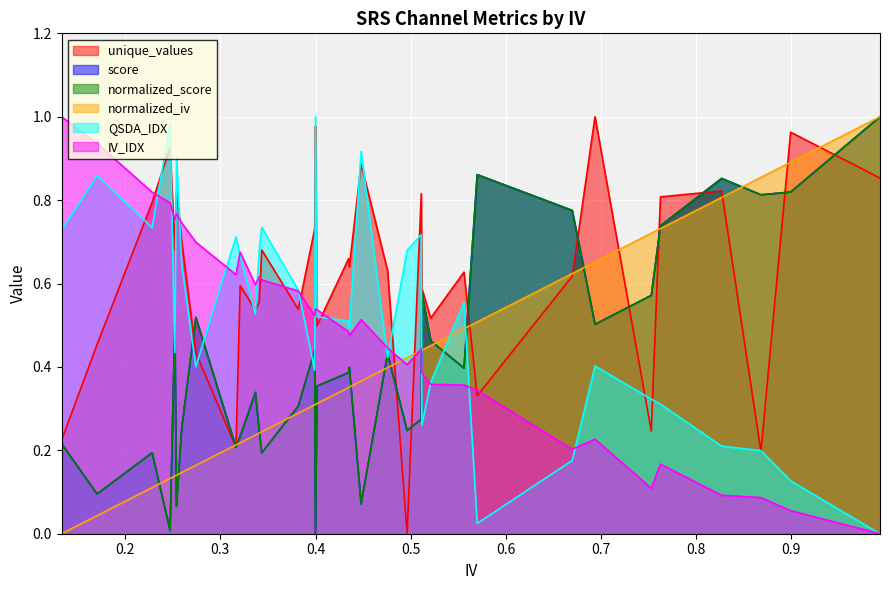

What are all the series names shown in the legend?

unique_values, score, normalized_score, normalized_iv, QSDA_IDX, IV_IDX